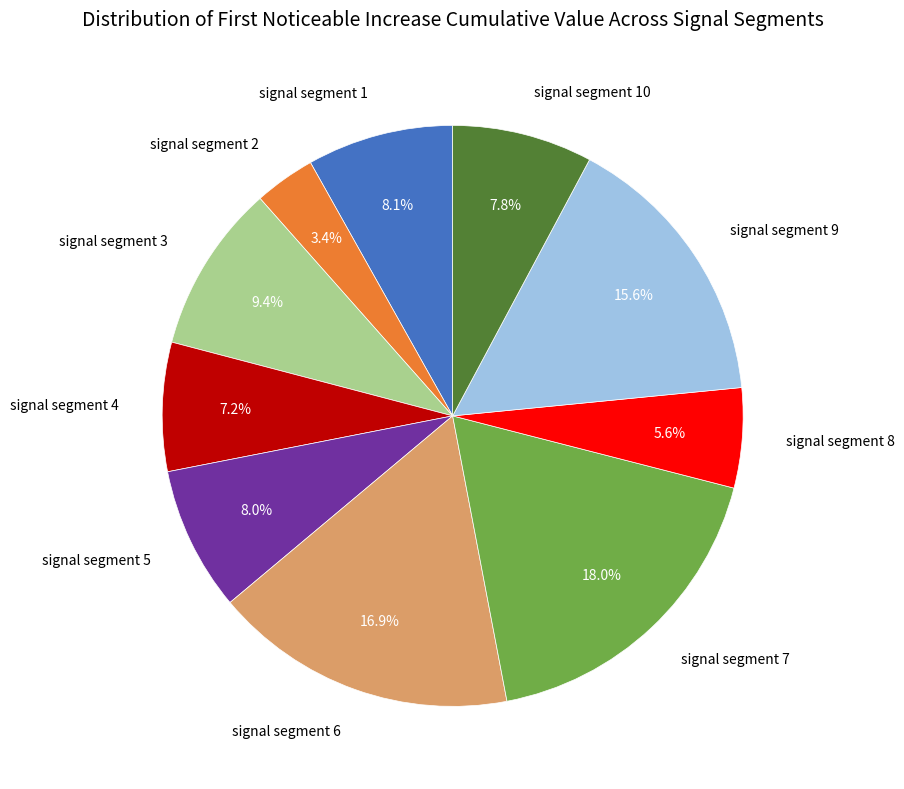

Is there a majority slice in this chart?

No